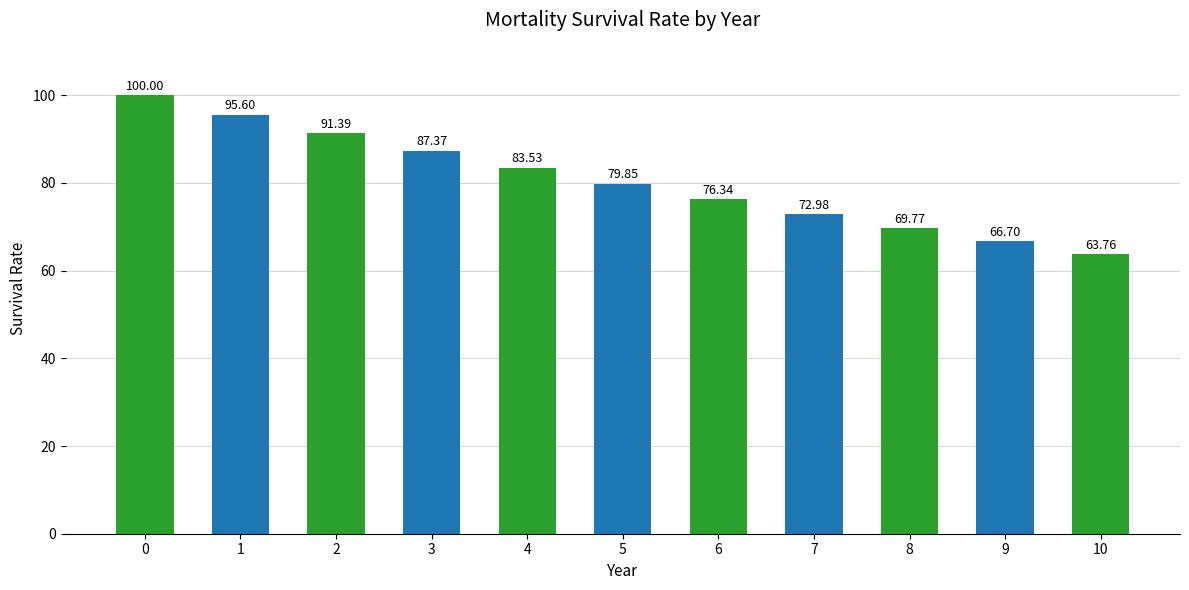

List the labels in order of value, smallest first.

10, 9, 8, 7, 6, 5, 4, 3, 2, 1, 0